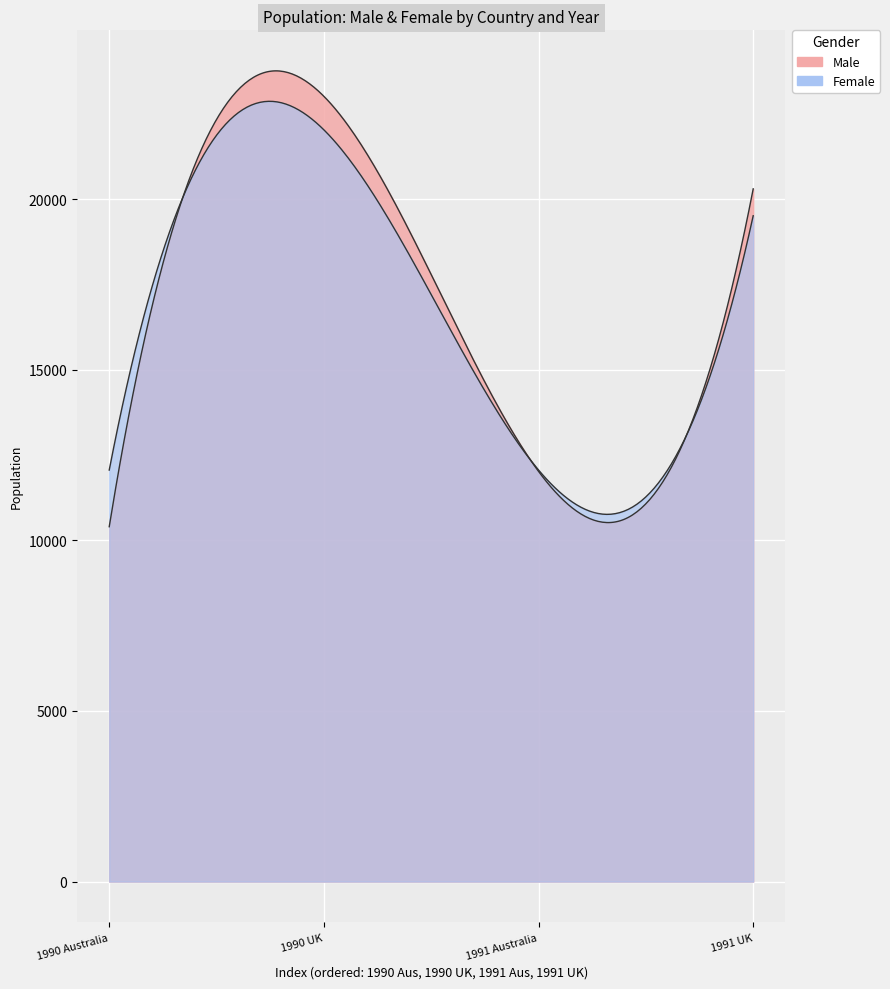

What is the highest value of the Female series?

22030